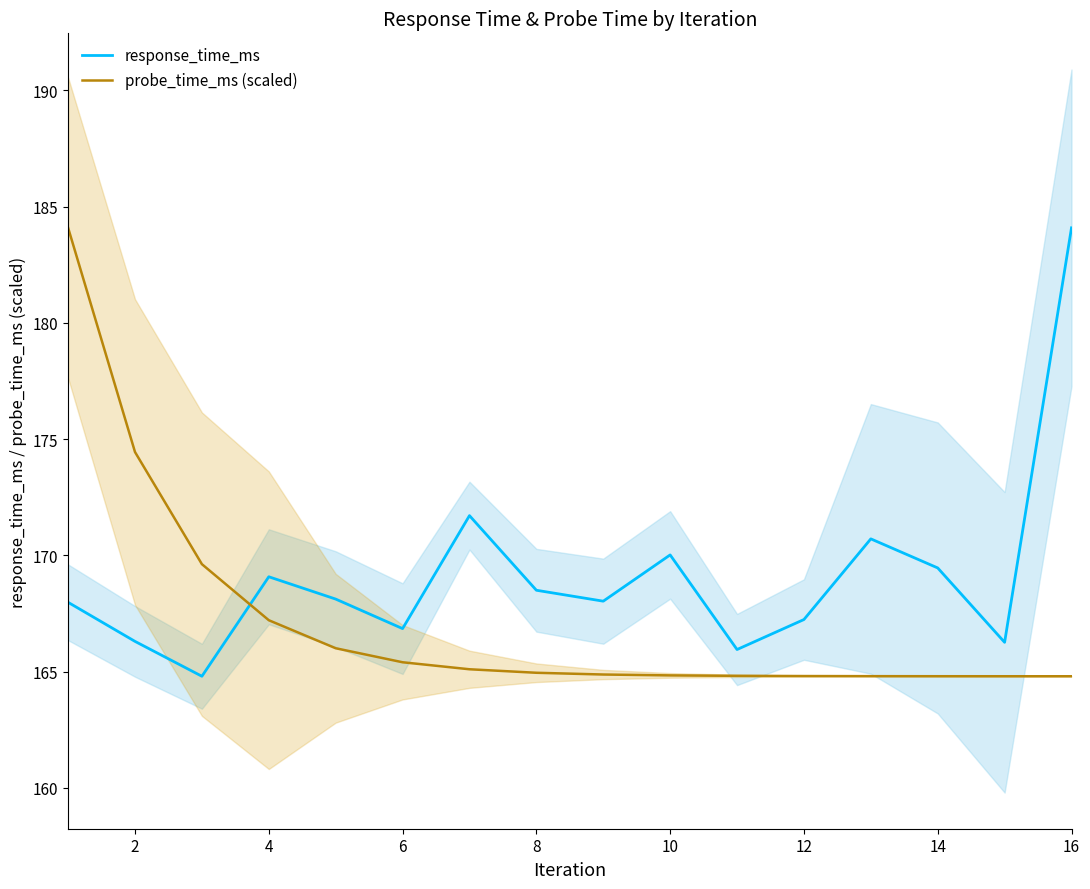

What is the difference between the second highest and minimum values in the response_time_ms series?

6.9